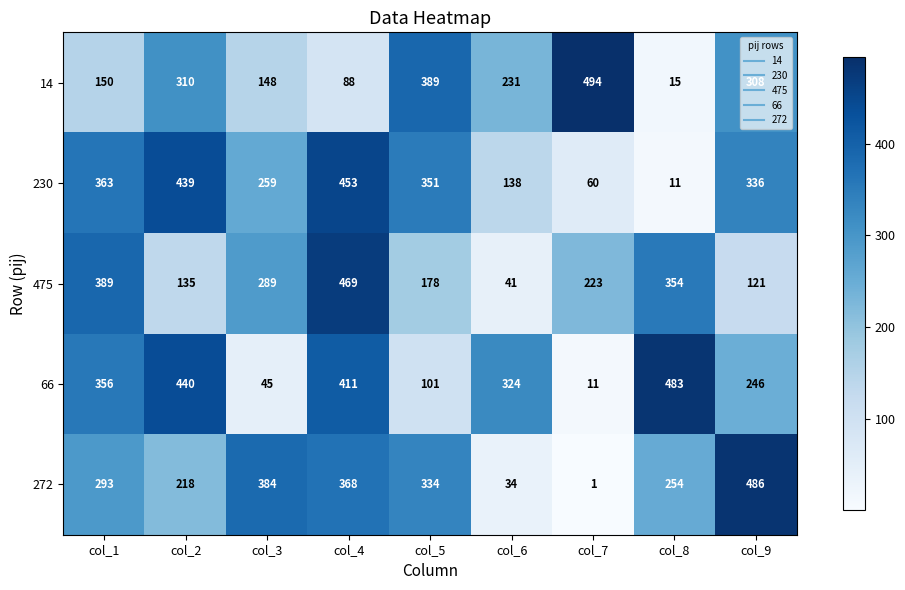

The 14 series shows 88 at col_4. True or false?

True